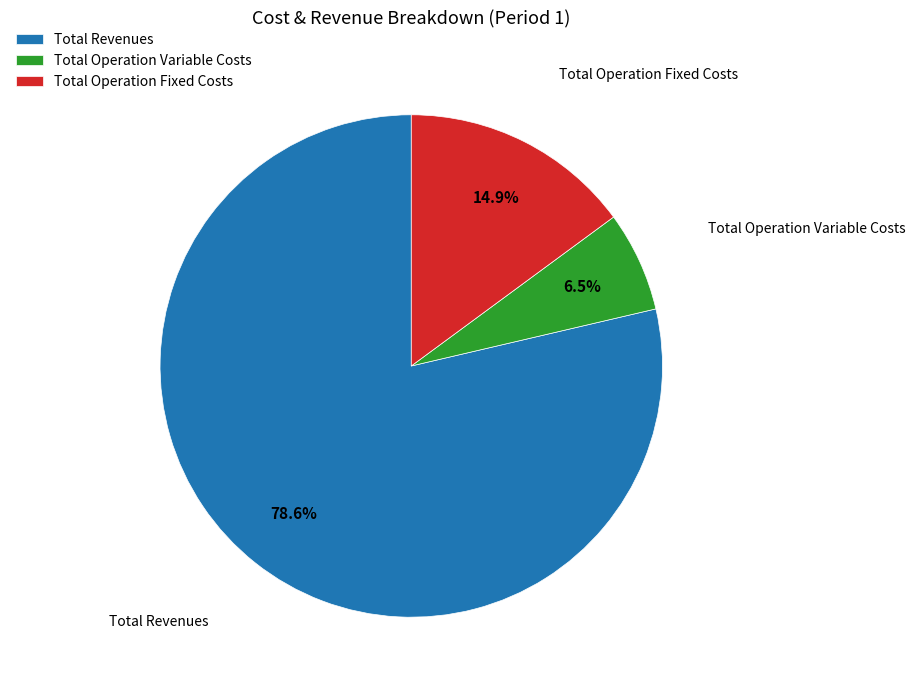

Rank the categories by value from highest to lowest.

Total Revenues, Total Operation Fixed Costs, Total Operation Variable Costs